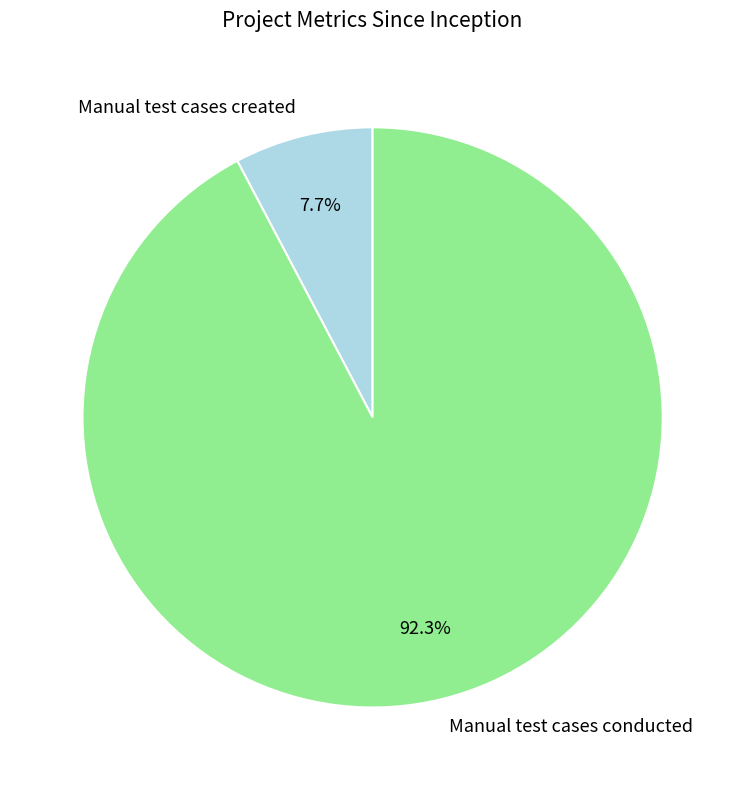

Is Manual test cases conducted the majority of the pie?

Yes